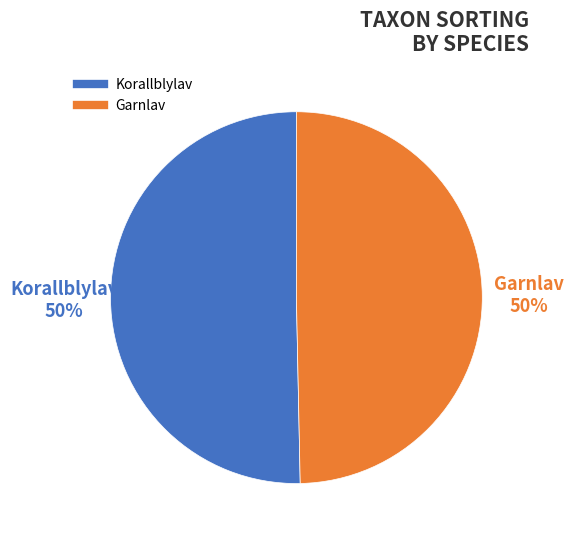

Is it true that Garnlav is 50% of the pie?

True